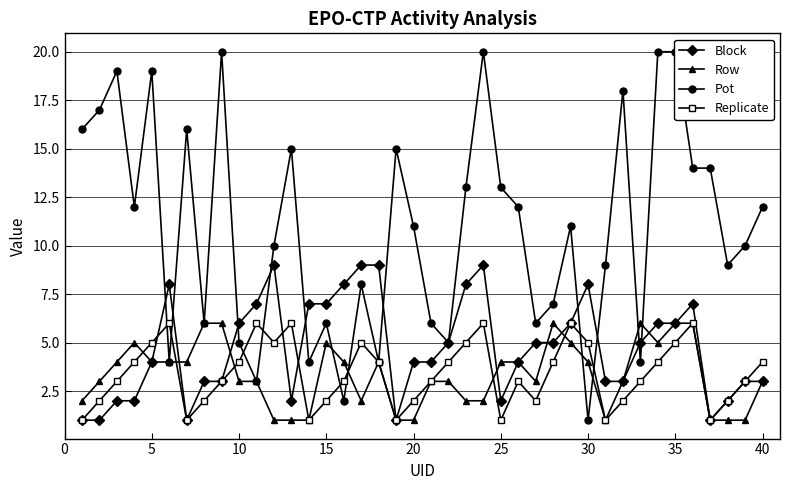

Is it true that Row equals 3 at 10?

True